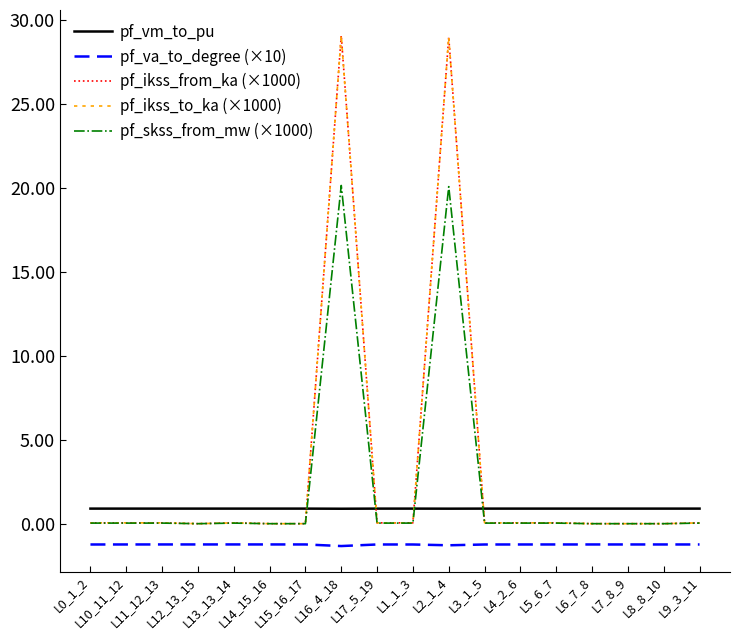

Rank the categories by pf_skss_from_mw (×1000) value from lowest to highest.

L12_13_15, L14_15_16, L15_16_17, L6_7_8, L7_8_9, L8_8_10, L13_13_14, L11_12_13, L10_11_12, L9_3_11, L1_1_3, L5_6_7, L4_2_6, L0_1_2, L17_5_19, L3_1_5, L2_1_4, L16_4_18